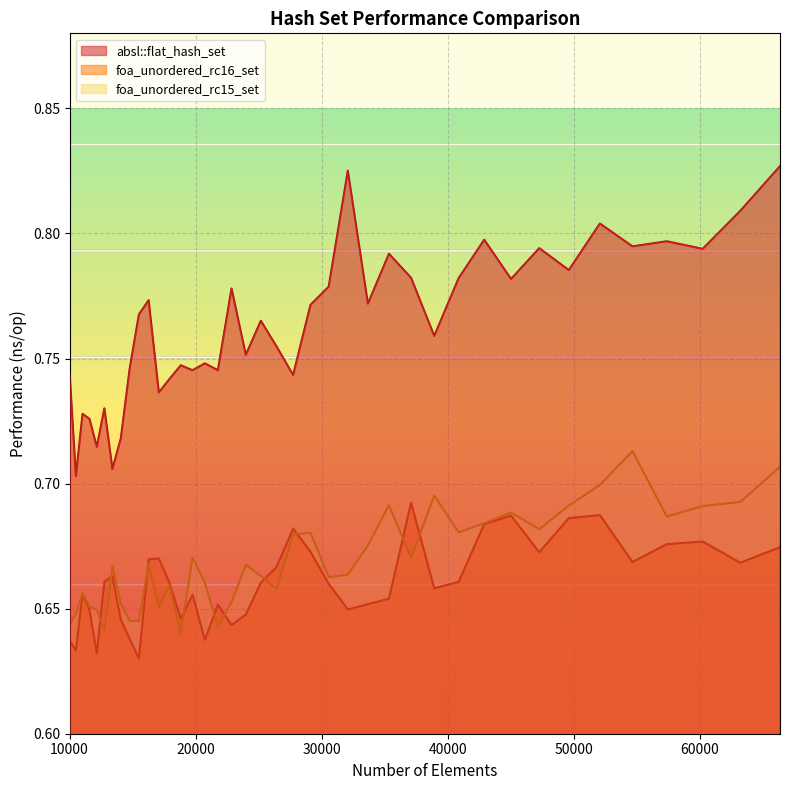

At which category is the sum across all series the highest?

66358